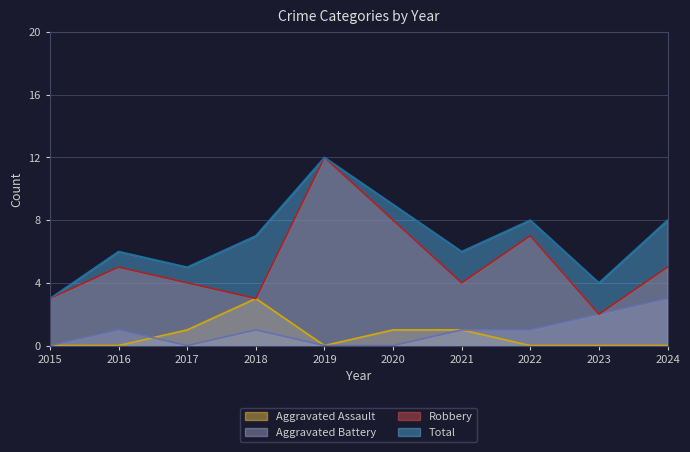

What is the value of the Aggravated Battery line point at the 4th from the left?

1